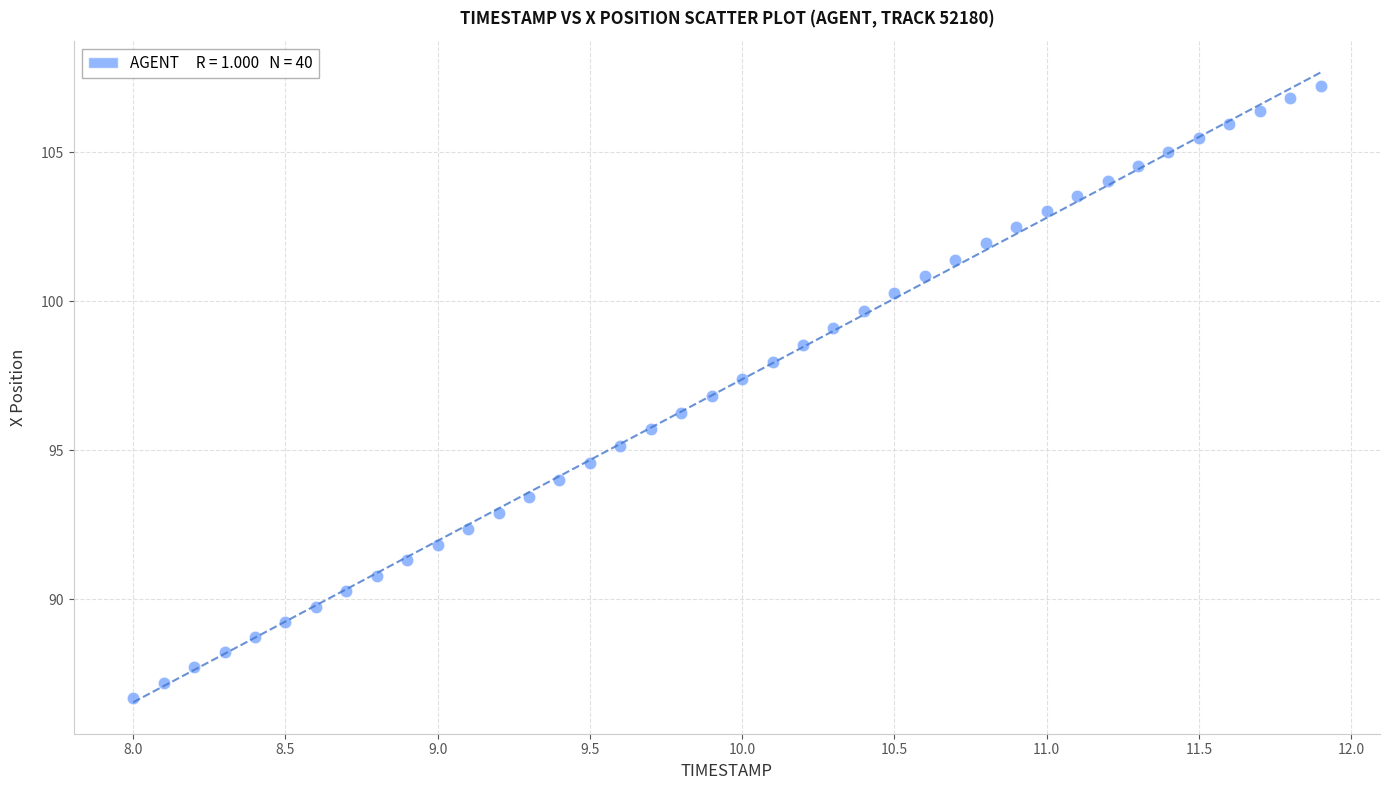

What is the range of Y values (max minus min)?

20.6